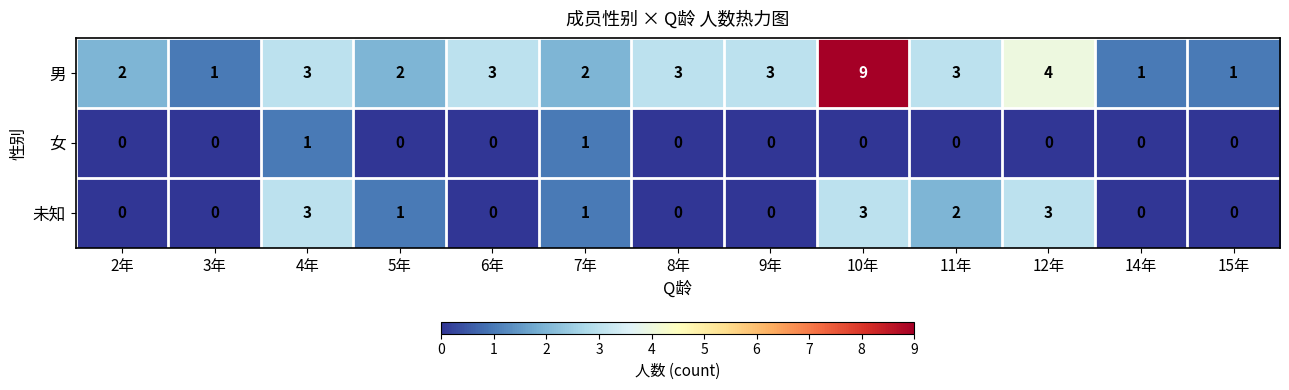

What is the spread (max minus min) of values at 8年?

3